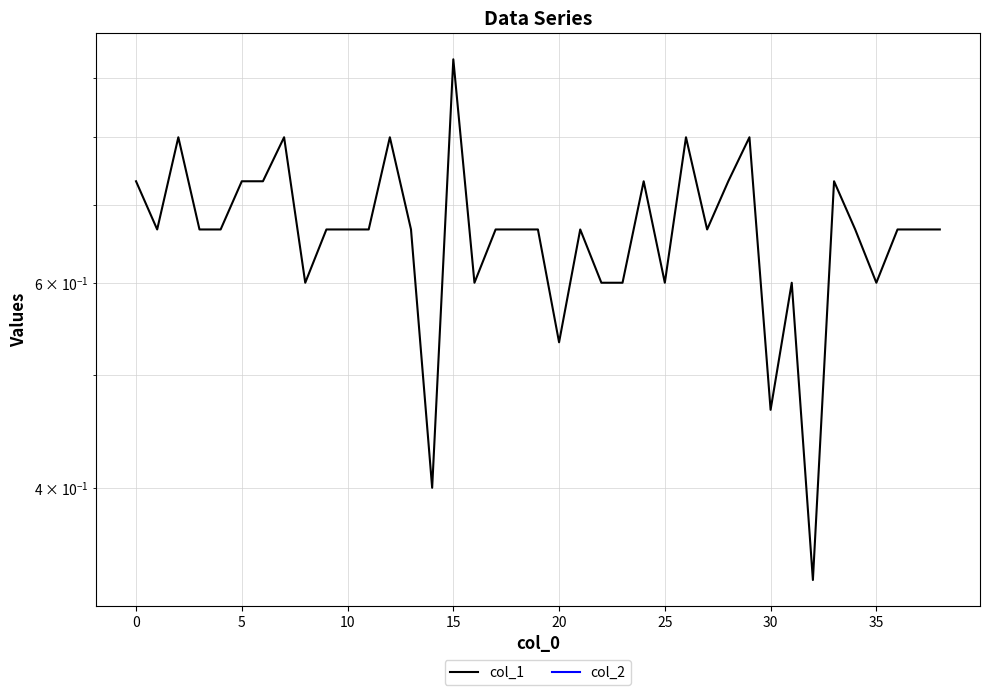

Is it true that col_1 equals 0.9 at 15?

True